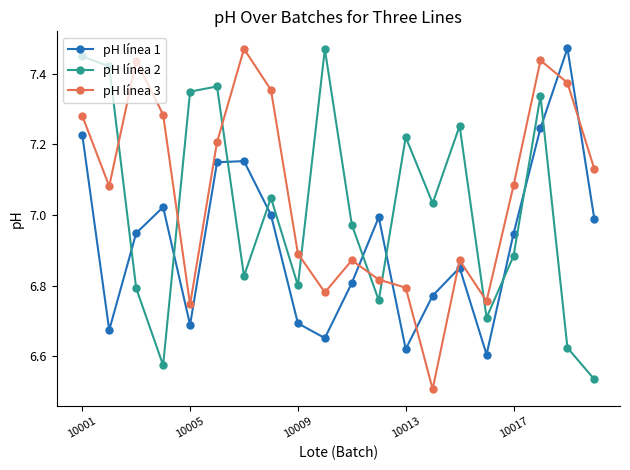

Is this an area chart (filled region under the line)?

No